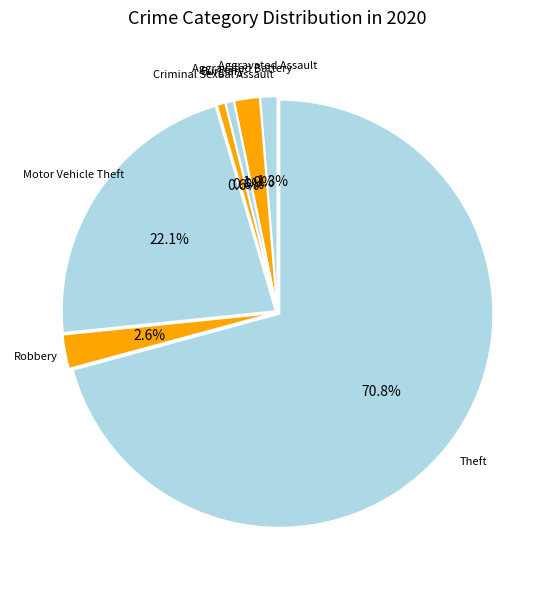

To the nearest percent, what percentage of the pie is Theft?

71%